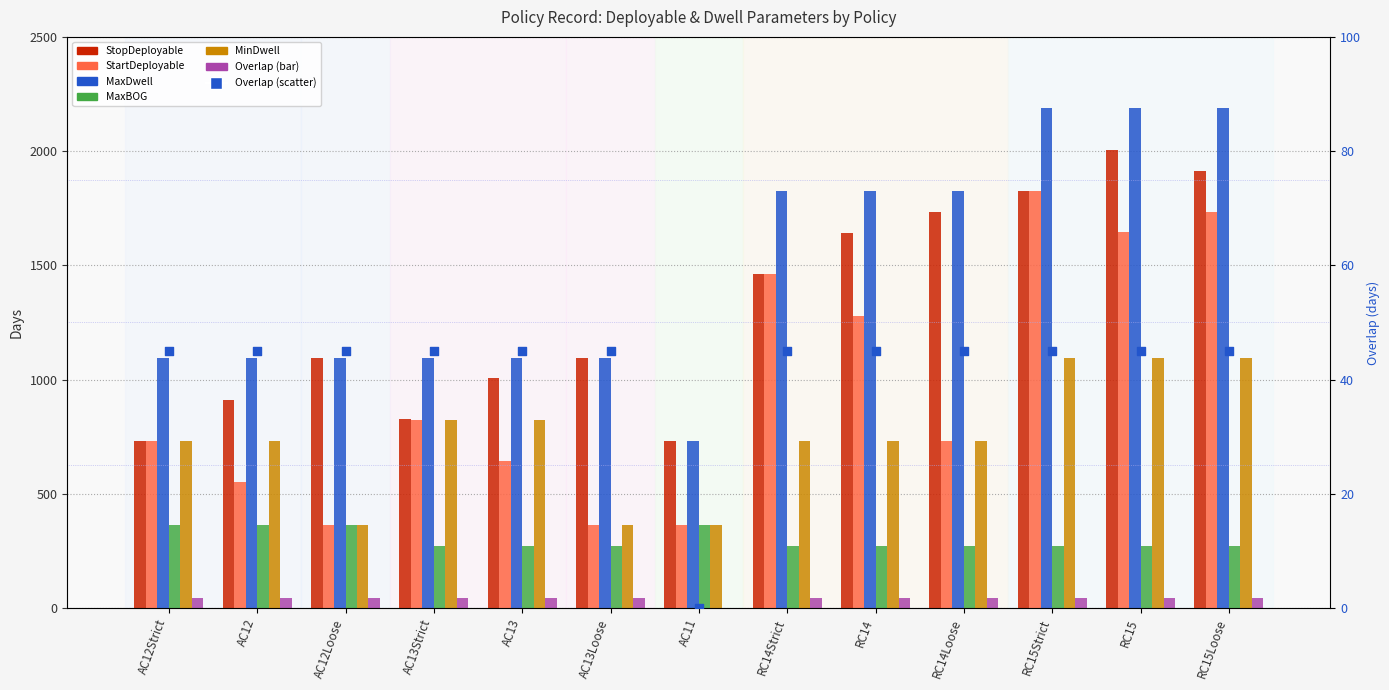

Which series reaches the maximum Y coordinate?

MaxDwell